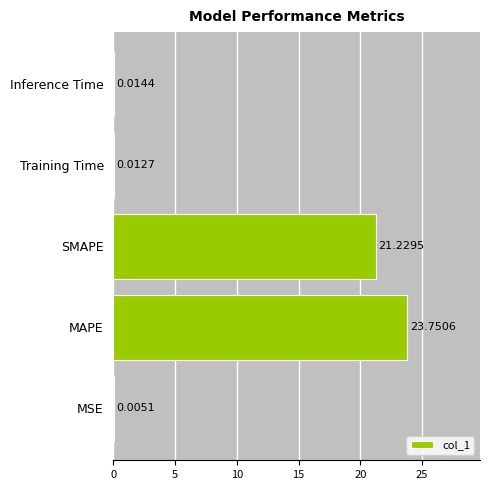

At which label is the value closest to 11?

SMAPE